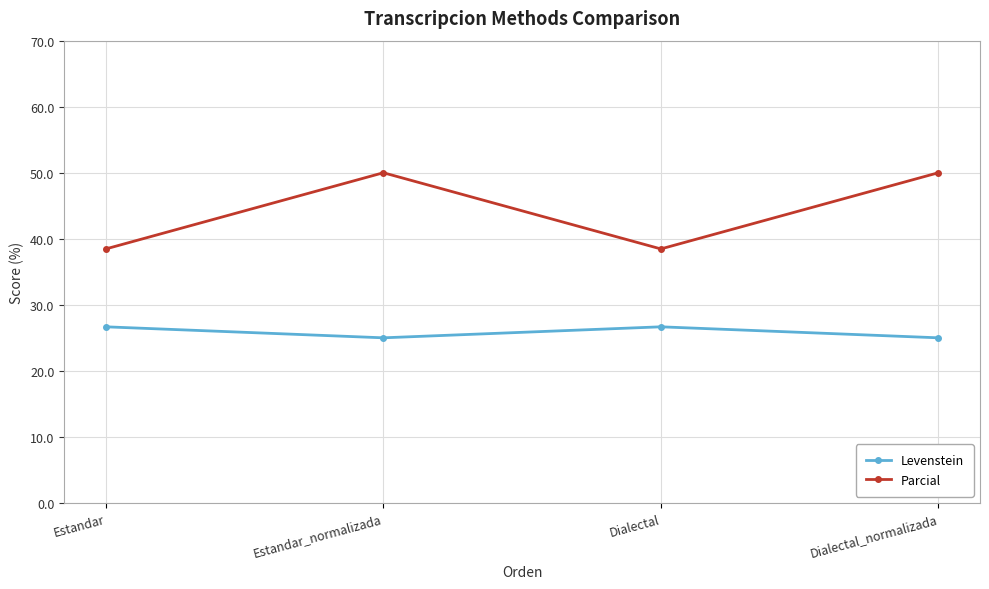

What are all the series names shown in the legend?

Levenstein, Parcial